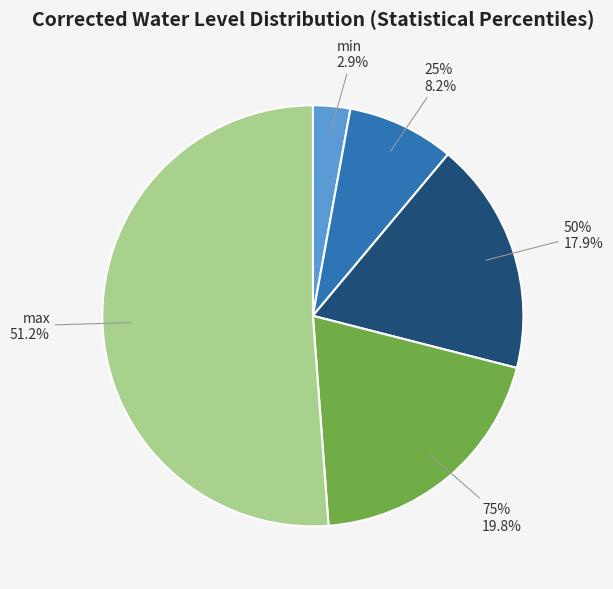

To the nearest percent, what percentage of the pie is 75%?

20%